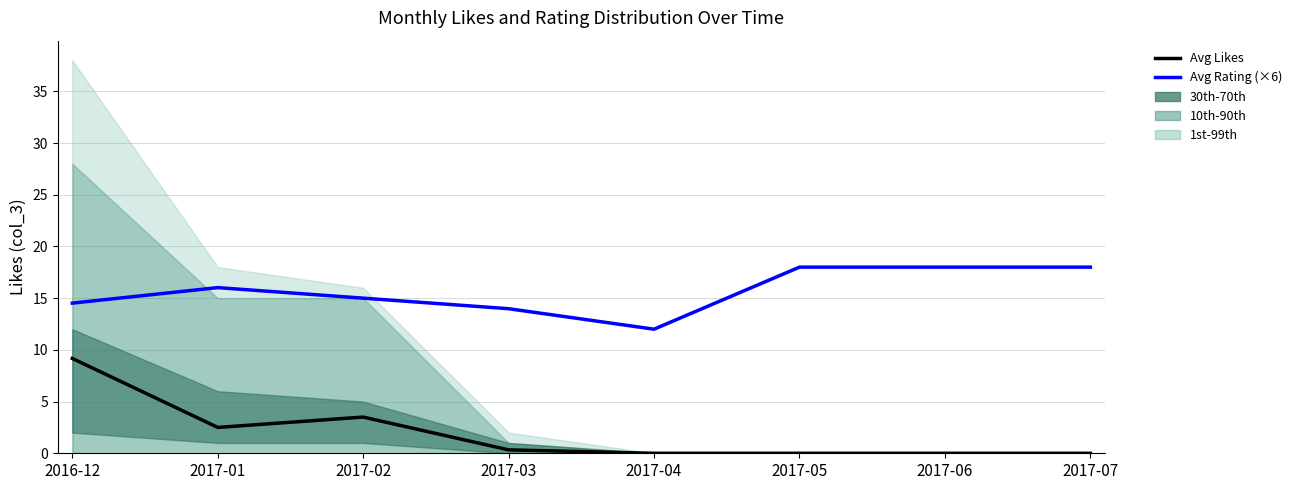

Reading right to left, list all the values displayed in this chart.

Avg Likes: 2017-07=0.0	2017-06=0.0	2017-05=0.0	2017-04=0.0	2017-03=0.3	2017-02=3.5	2017-01=2.5	2016-12=9.2
Avg Rating (×6): 2017-07=18.0	2017-06=18.0	2017-05=18.0	2017-04=12.0	2017-03=14.0	2017-02=15.0	2017-01=16.0	2016-12=14.5